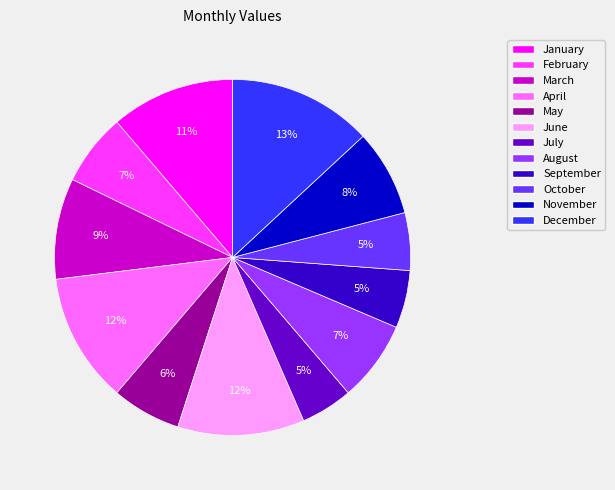

What percentage is the May slice, to the nearest percent?

6%